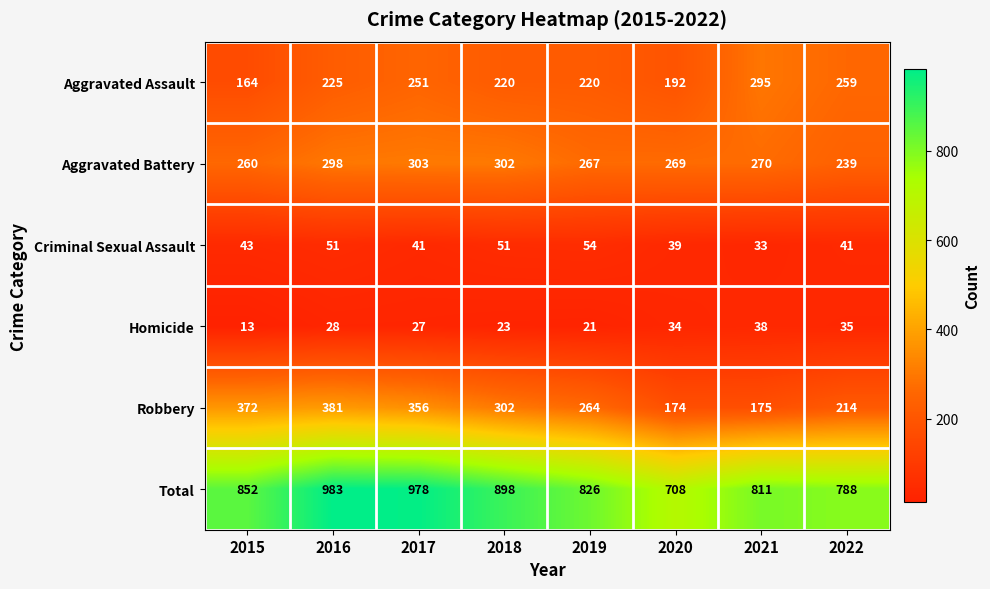

At which category does the chart reach its peak across all series?

2016